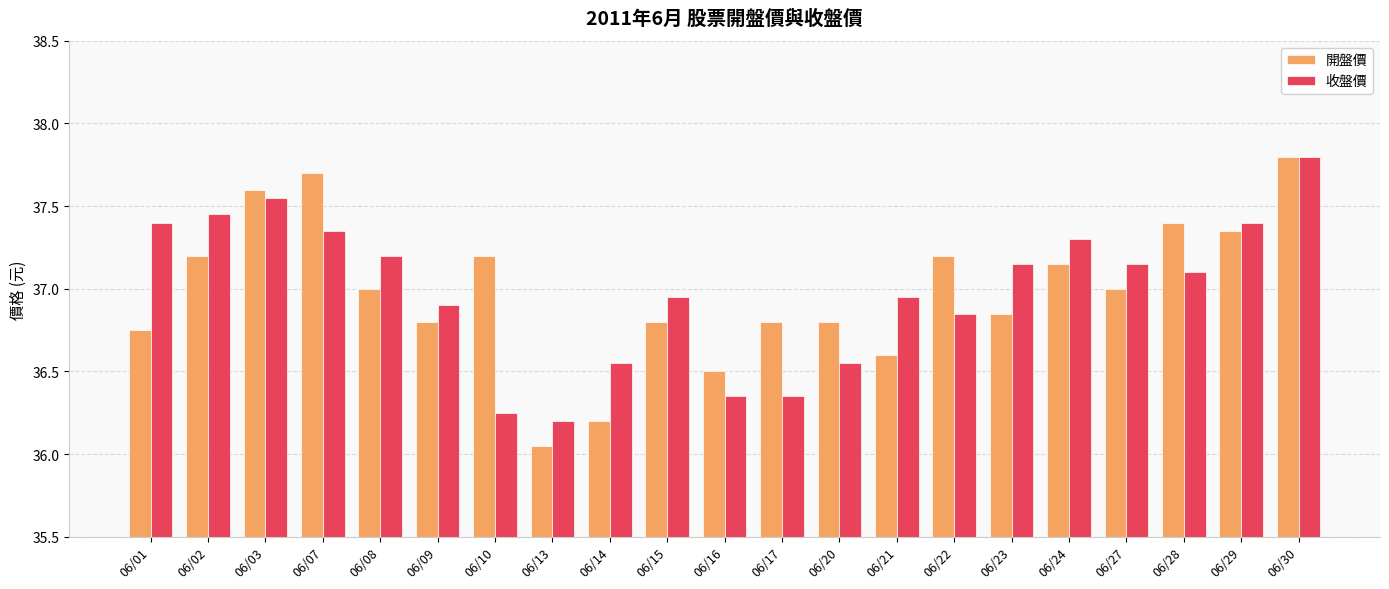

Is the value of 開盤價 at 06/27 greater than the value of 收盤價 at 06/14?

Yes